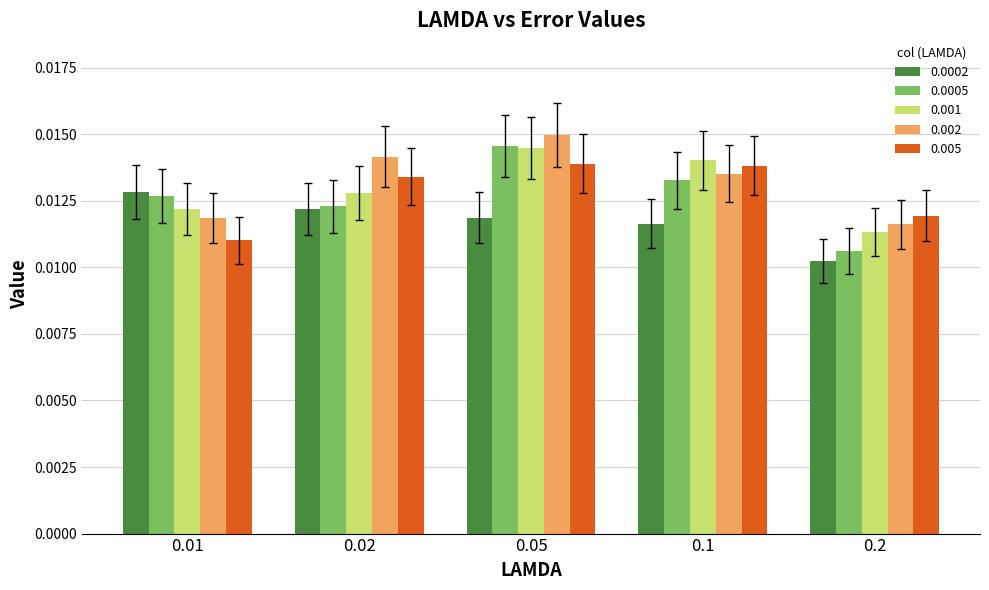

Which series has the widest spread of values?

0.0005